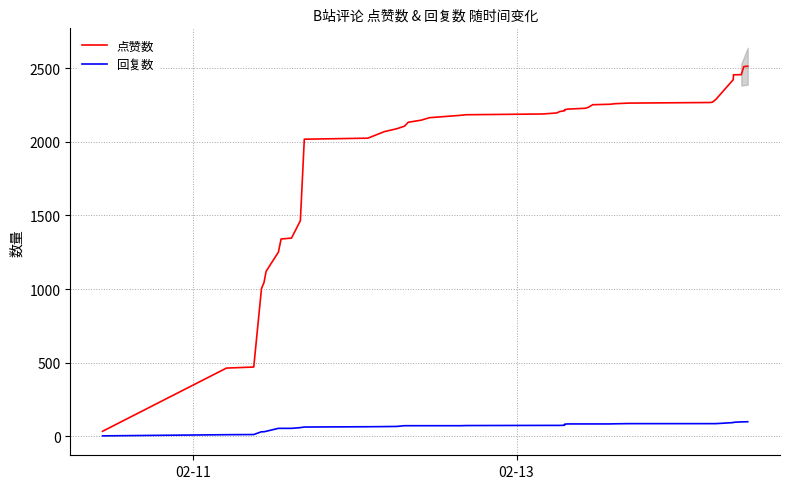

True or false: 回复数 and 点赞数 cross at least once.

False